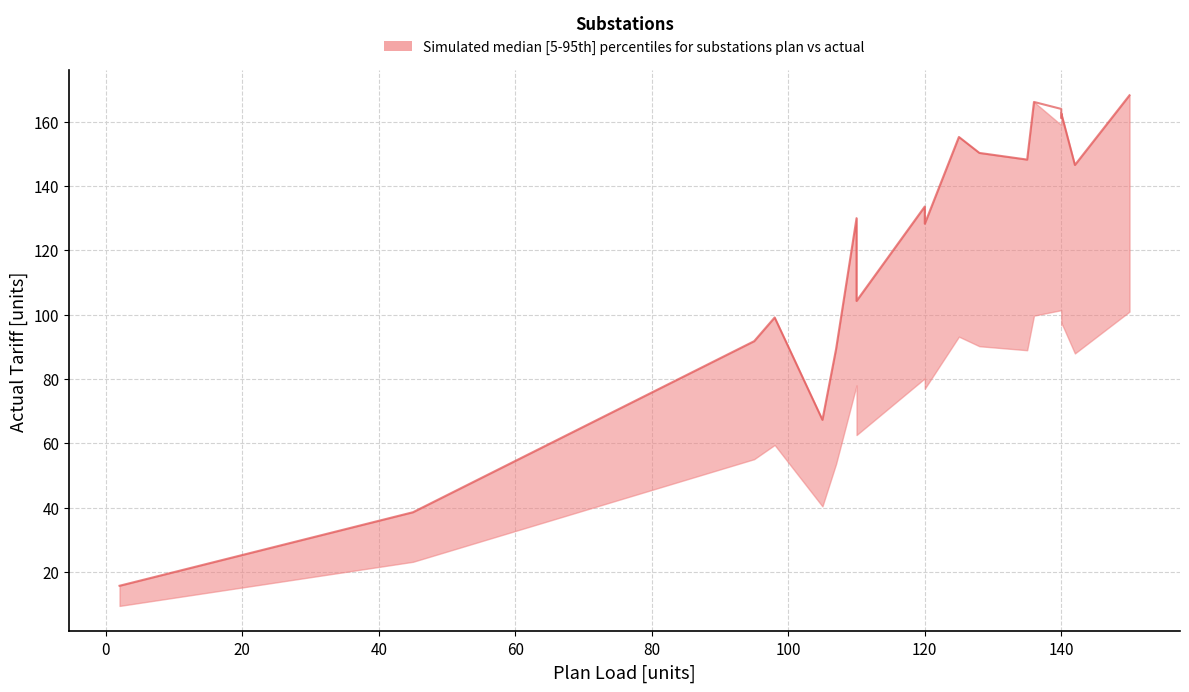

At how many categories does at least one series exceed 70?

17